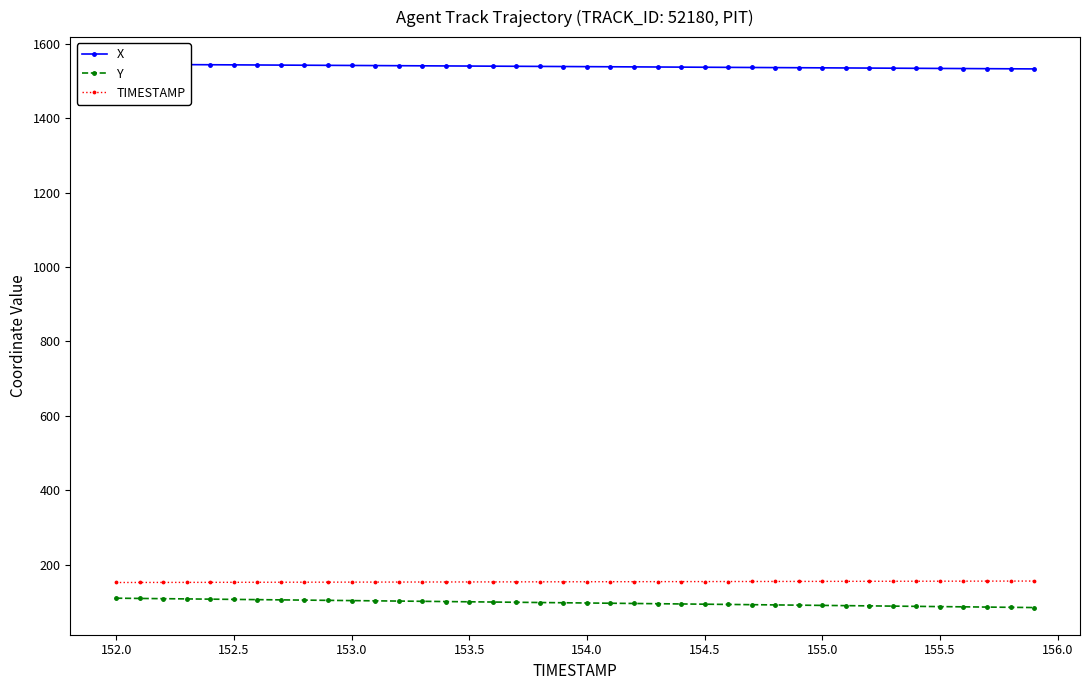

True or false: TIMESTAMP and Y intersect in this chart.

False